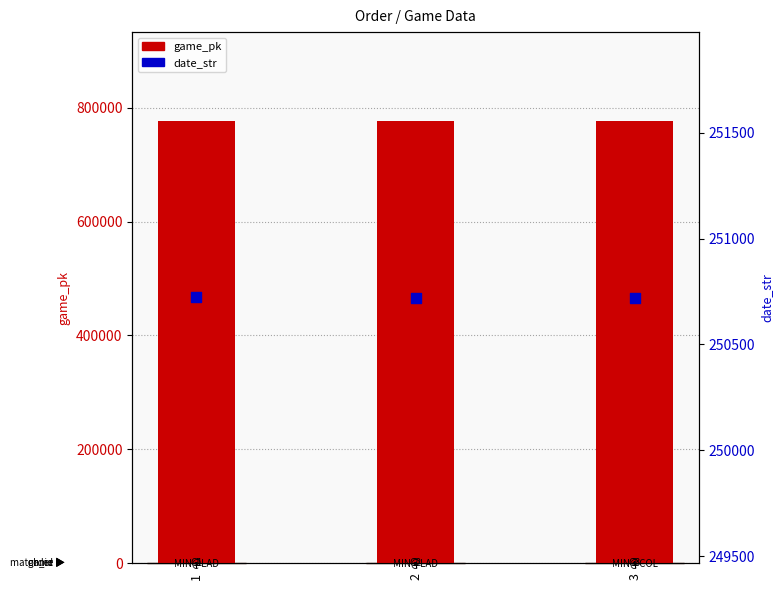

What are all the series names shown in the legend?

game_pk, date_str